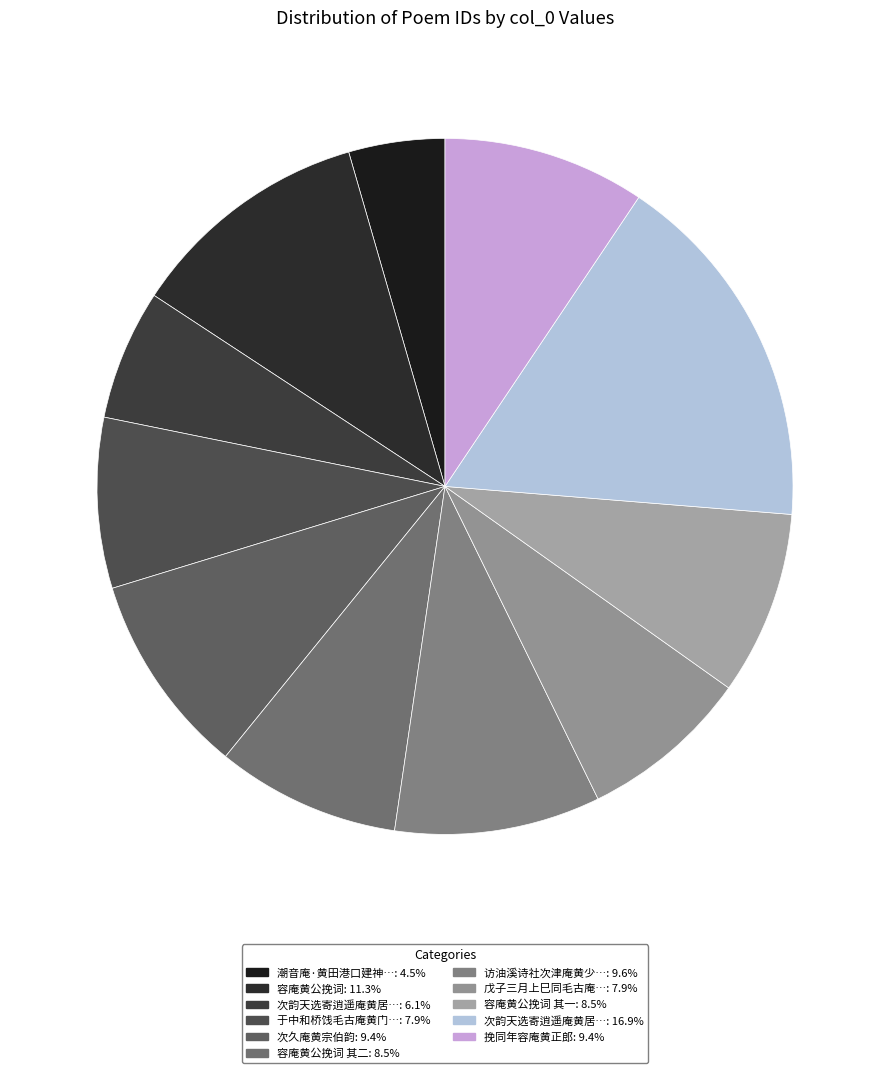

Which category has the biggest portion of the pie?

次韵天选寄逍遥庵黄居士